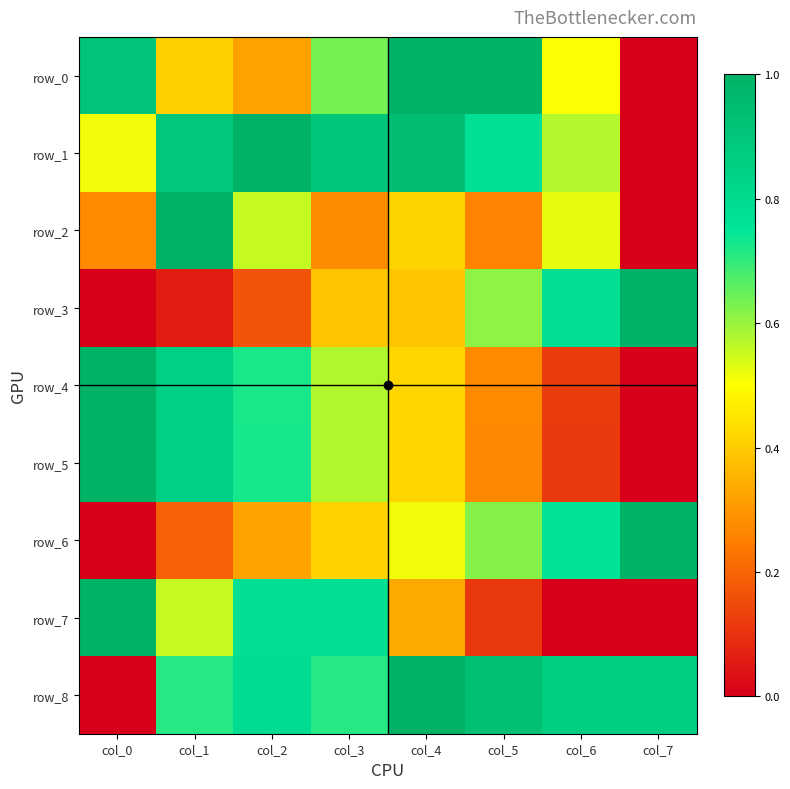

Which has a higher value, col_3 or col_7?

col_3